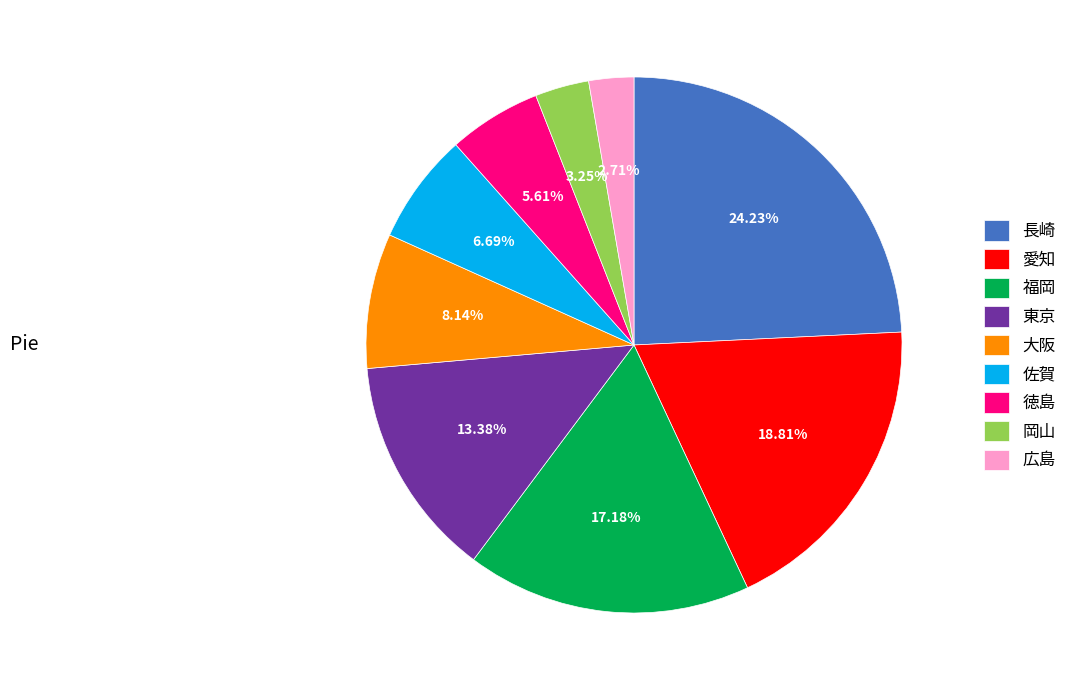

To the nearest percent, what is the difference between the largest and smallest slice percentages?

22%